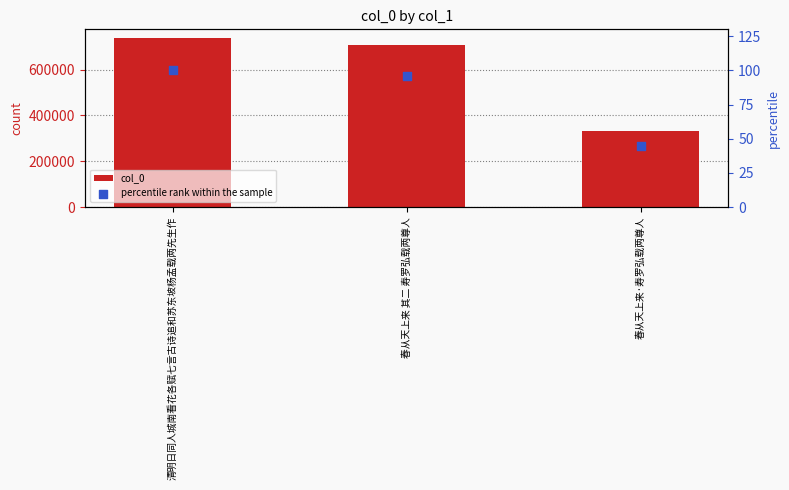

Which series contains the lowest Y value?

percentile rank within the sample